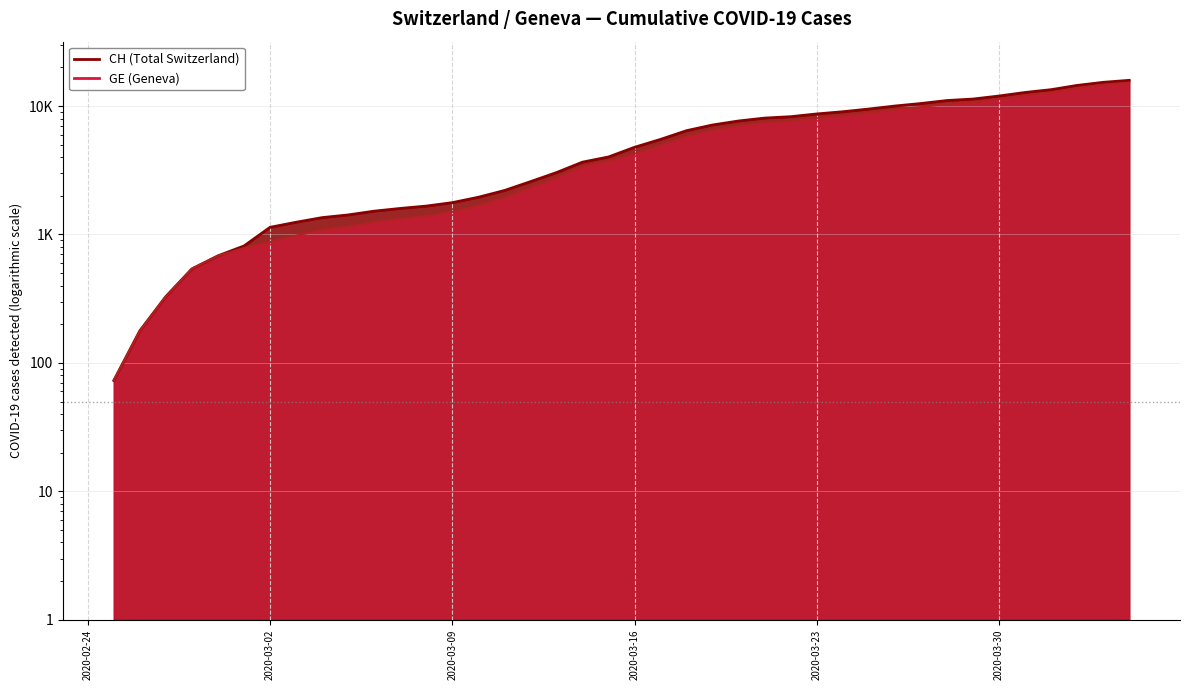

Reading right to left, transcribe all the data shown in this chart.

CH: 2020-04-04=15861	2020-04-03=15303	2020-04-02=14480	2020-04-01=13415	2020-03-31=12758	2020-03-30=11971	2020-03-29=11340	2020-03-28=11041	2020-03-27=10467	2020-03-26=10005	2020-03-25=9481	2020-03-24=9030	2020-03-23=8681	2020-03-22=8265	2020-03-21=8061	2020-03-20=7654	2020-03-19=7125	2020-03-18=6434	2020-03-17=5501	2020-03-16=4775	2020-03-15=4014	2020-03-14=3658	2020-03-13=3033	2020-03-12=2577	2020-03-11=2199	2020-03-10=1949	2020-03-09=1770	2020-03-08=1664	2020-03-07=1595	2020-03-06=1519	2020-03-05=1420	2020-03-04=1353	2020-03-03=1245	2020-03-02=1137	2020-03-01=814	2020-02-29=682	2020-02-28=540	2020-02-27=329	2020-02-26=178	2020-02-25=73
GE: 2020-04-04=15219	2020-04-03=14661	2020-04-02=13838	2020-04-01=12773	2020-03-31=12116	2020-03-30=11329	2020-03-29=10698	2020-03-28=10399	2020-03-27=9825	2020-03-26=9363	2020-03-25=8839	2020-03-24=8388	2020-03-23=8039	2020-03-22=7623	2020-03-21=7419	2020-03-20=7012	2020-03-19=6483	2020-03-18=5792	2020-03-17=4944	2020-03-16=4248	2020-03-15=3733	2020-03-14=3377	2020-03-13=2752	2020-03-12=2306	2020-03-11=1928	2020-03-10=1678	2020-03-09=1499	2020-03-08=1393	2020-03-07=1324	2020-03-06=1248	2020-03-05=1152	2020-03-04=1085	2020-03-03=979	2020-03-02=872	2020-03-01=784	2020-02-29=682	2020-02-28=540	2020-02-27=329	2020-02-26=178	2020-02-25=73